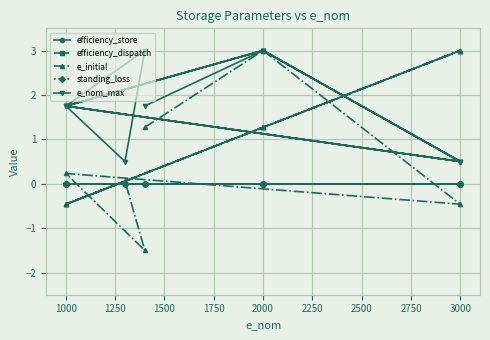

How many categories are shown in the chart?

15